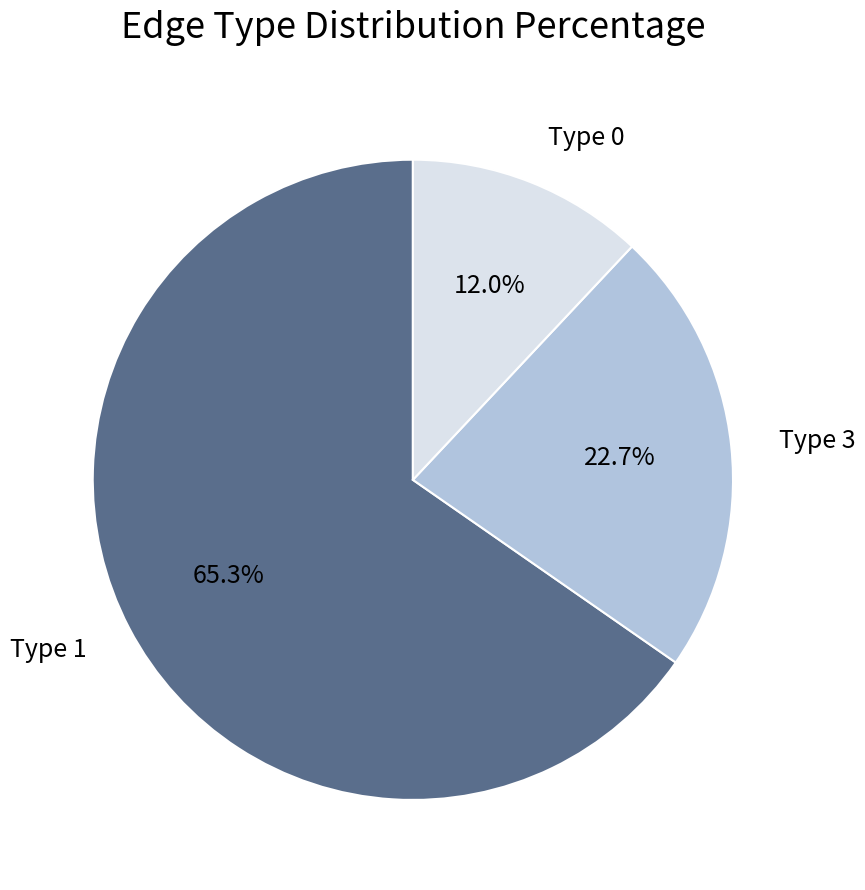

How many segments does this pie chart have?

3